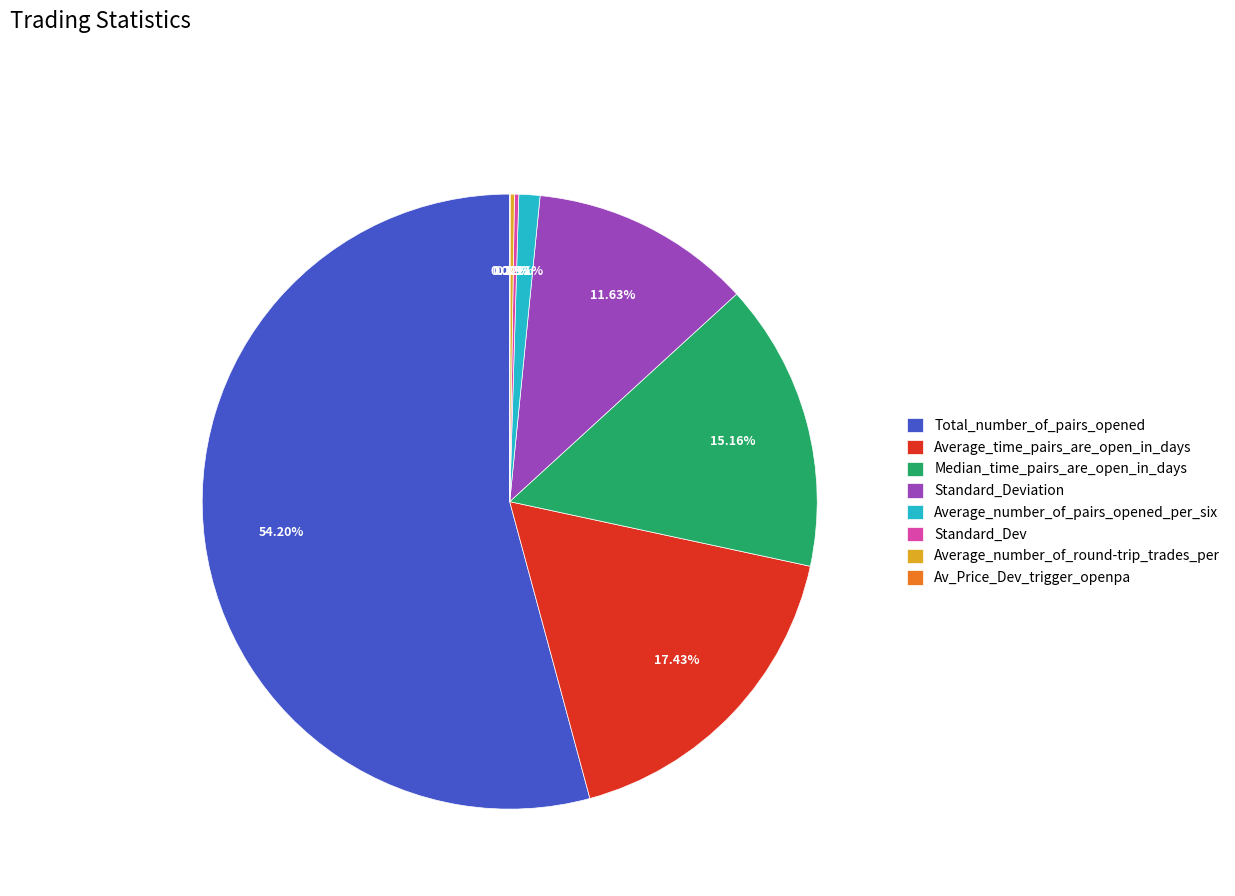

Approximately how many times larger is the value at Average_time_pairs_are_open_in_days compared to Median_time_pairs_are_open_in_days?

1.1